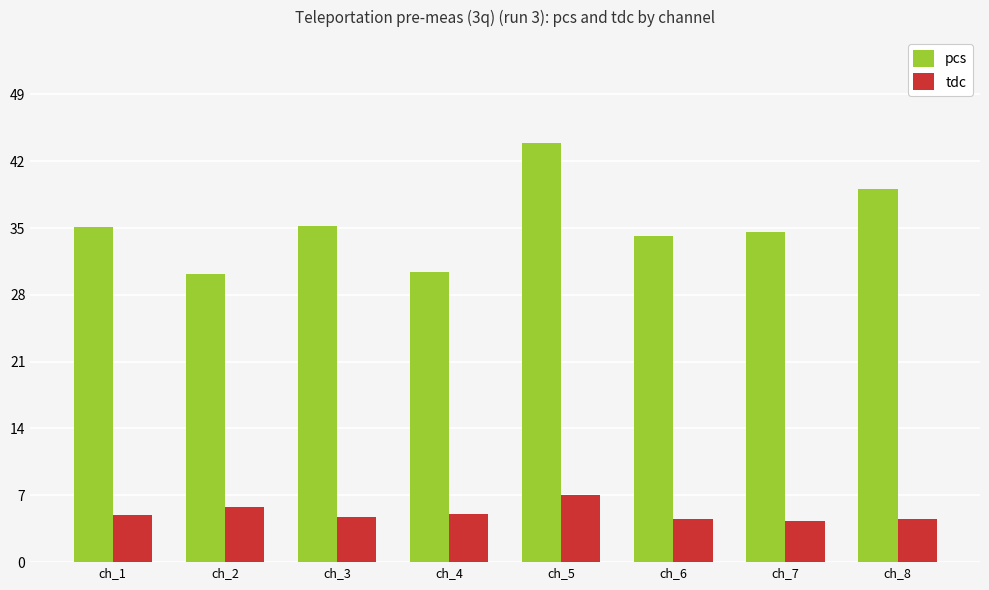

The value of pcs at ch_7 is 34.6. True or false?

True